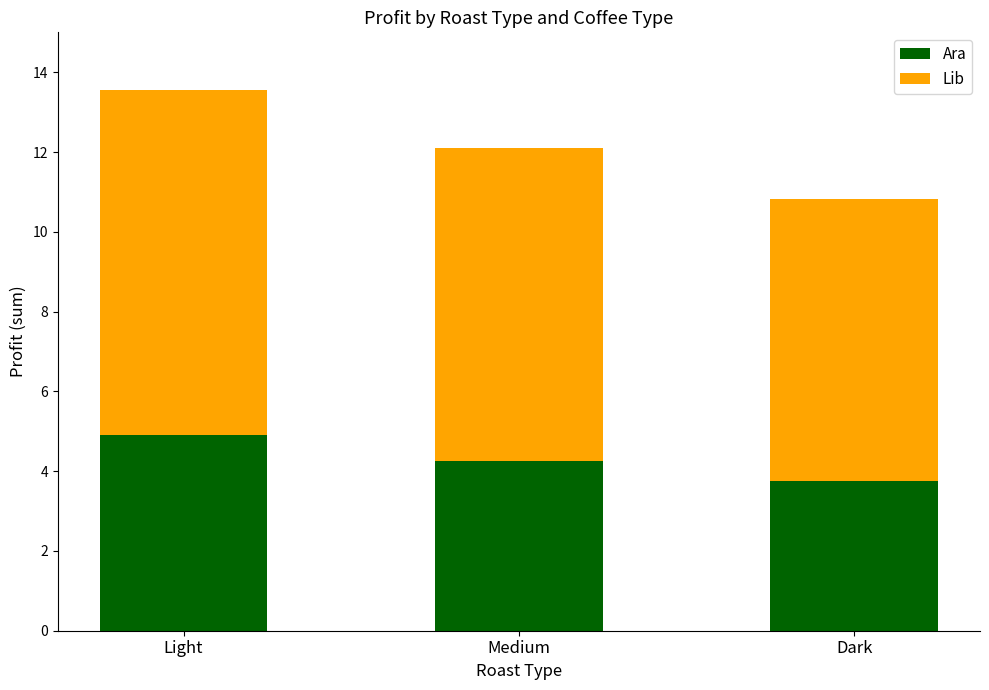

What is the difference between the Ara values at Medium and Light?

0.7